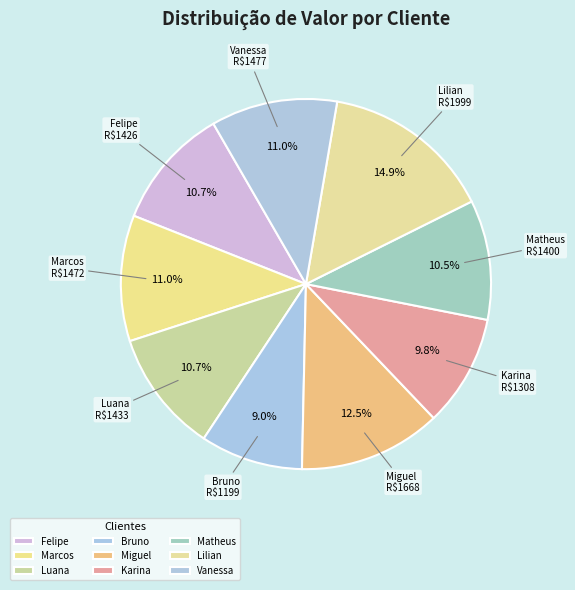

How many segments does this pie chart have?

9